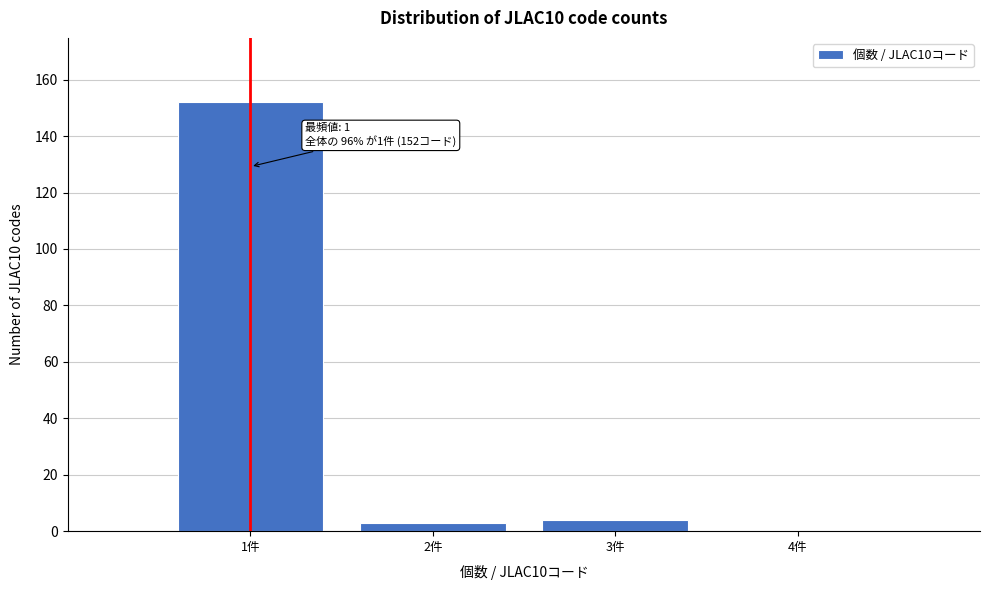

Over which range of the x-axis is the bar tallest?

0.5 to 1.5